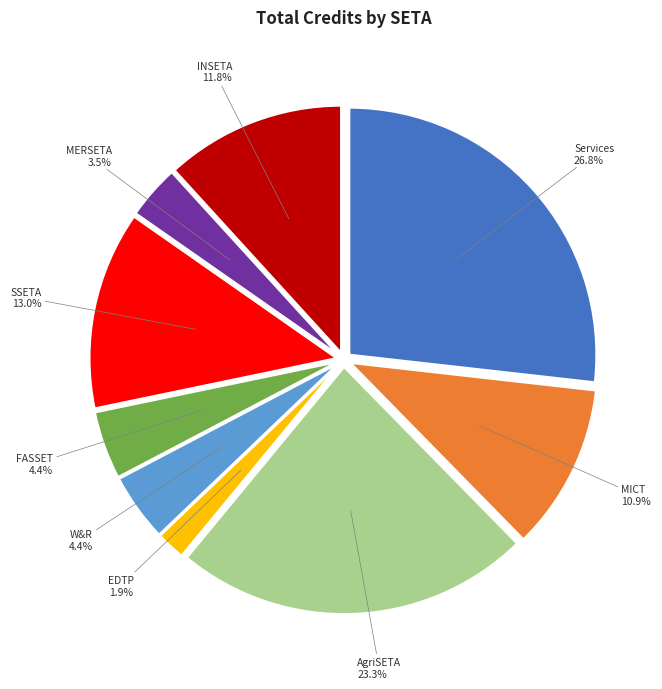

Does any single category account for the majority?

No